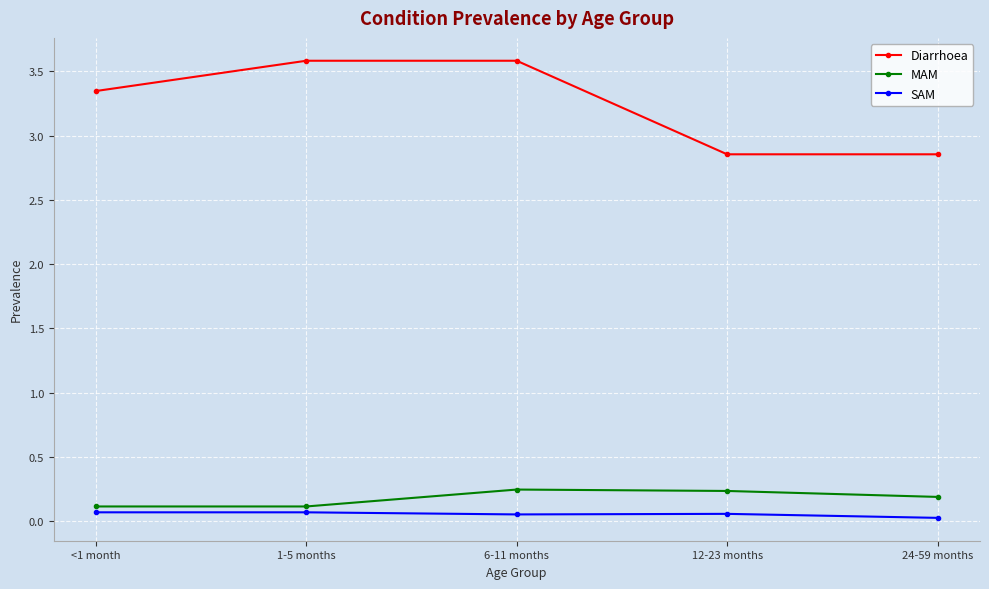

What is the spread (max minus min) of values at 24-59 months?

2.8